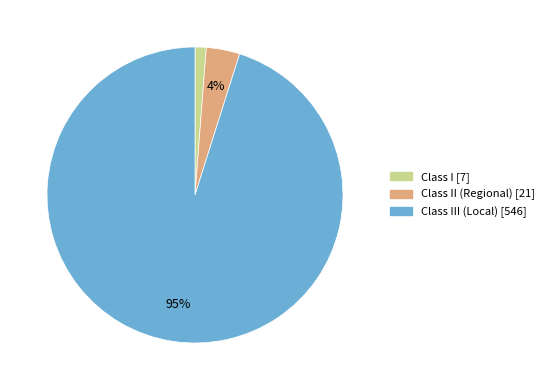

Which category has the biggest portion of the pie?

Class III (Local) [546]